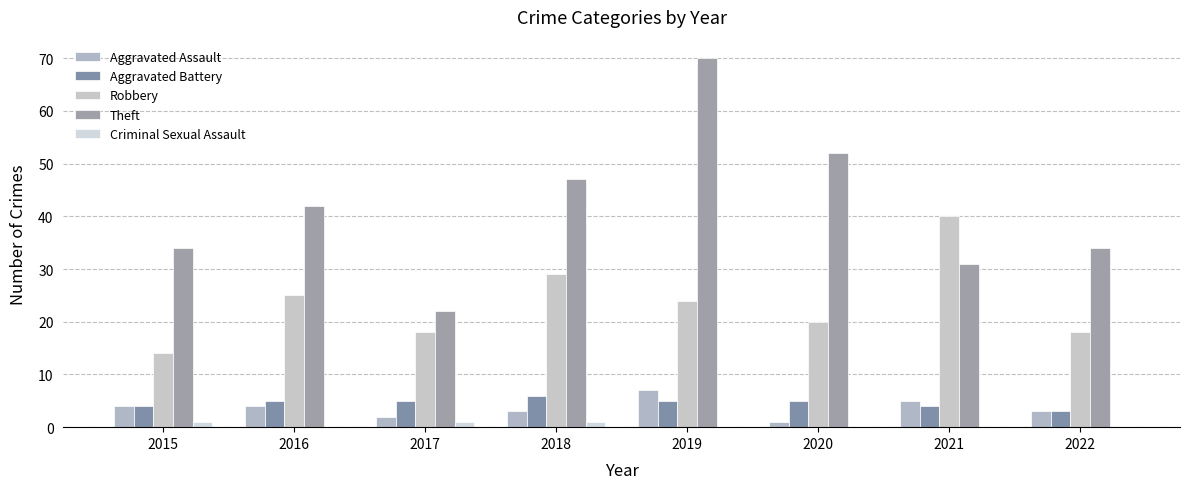

Is it true that Criminal Sexual Assault equals 1 at 2015?

True